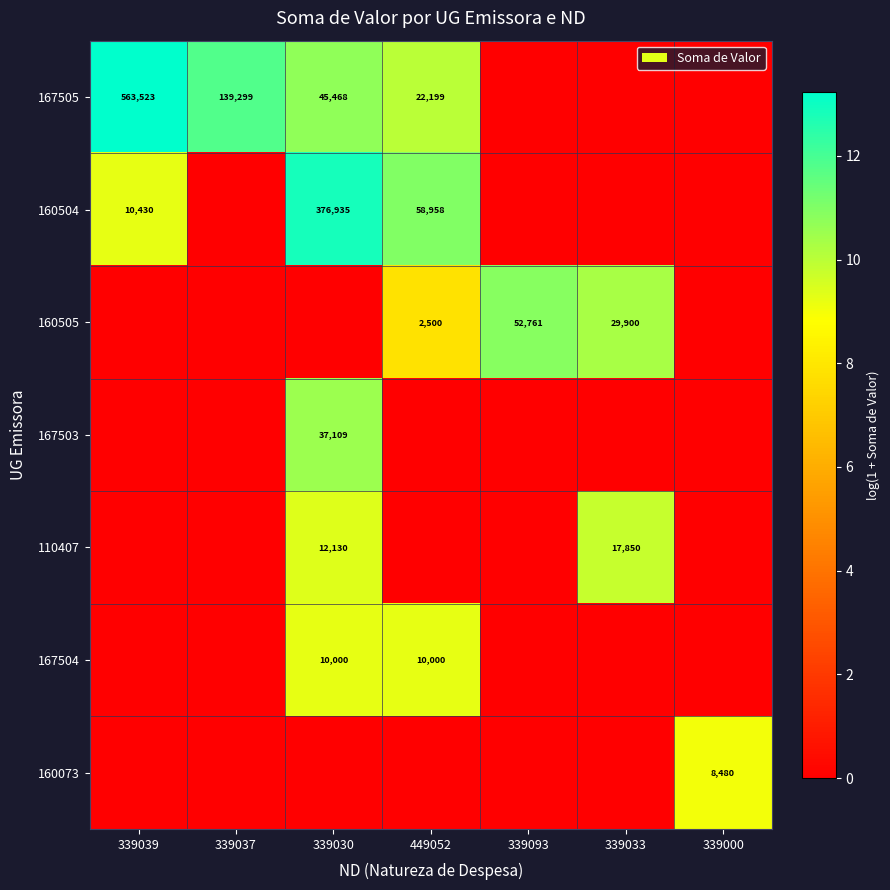

The value of 167505 at 339030 is 45468. True or false?

True